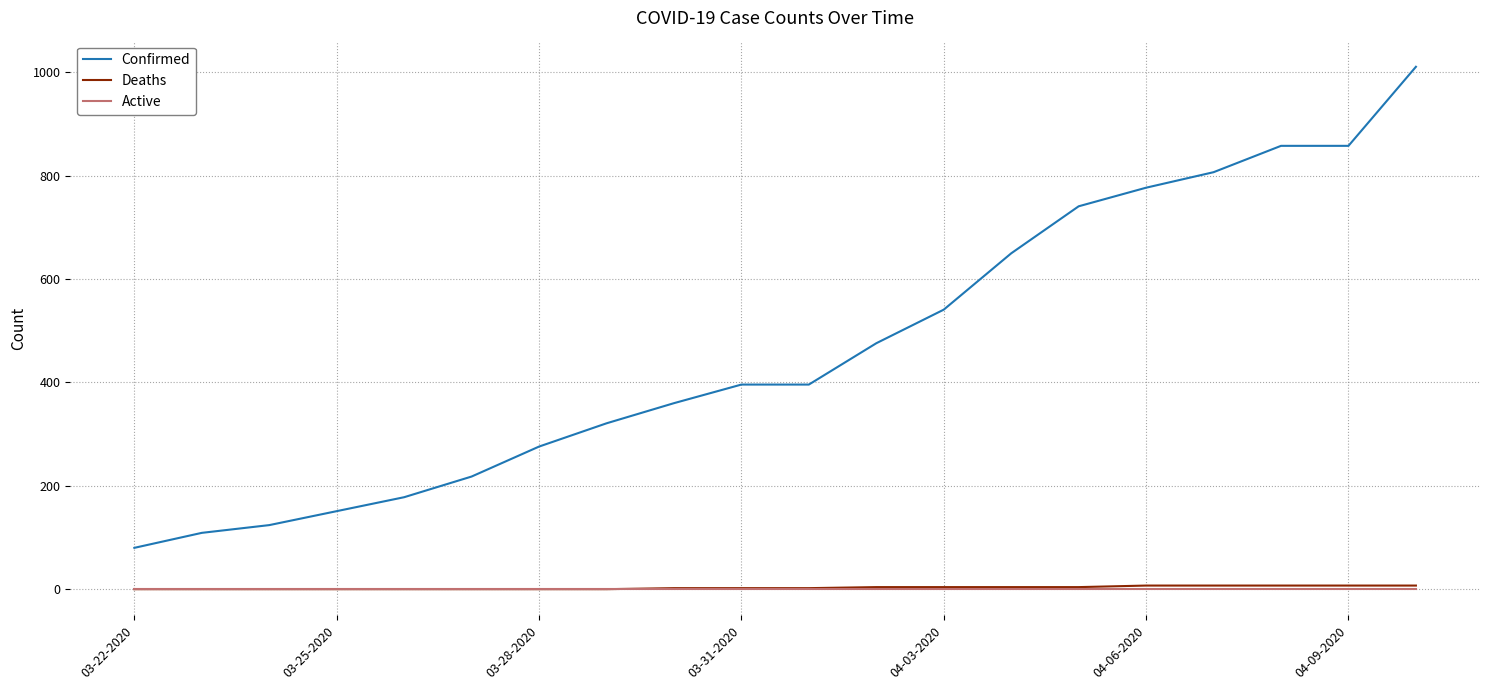

True or false: Confirmed and Deaths cross at least once.

False